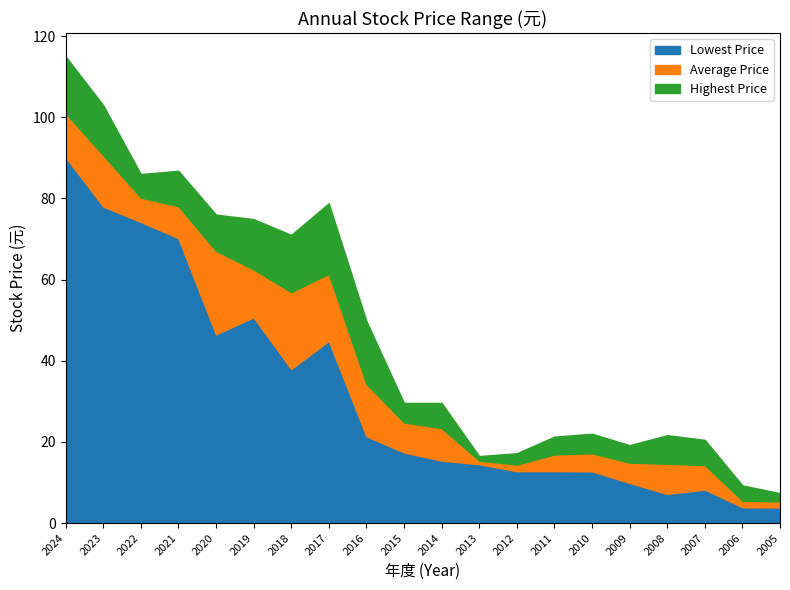

Read the Lowest Price value at 2019.

50.7